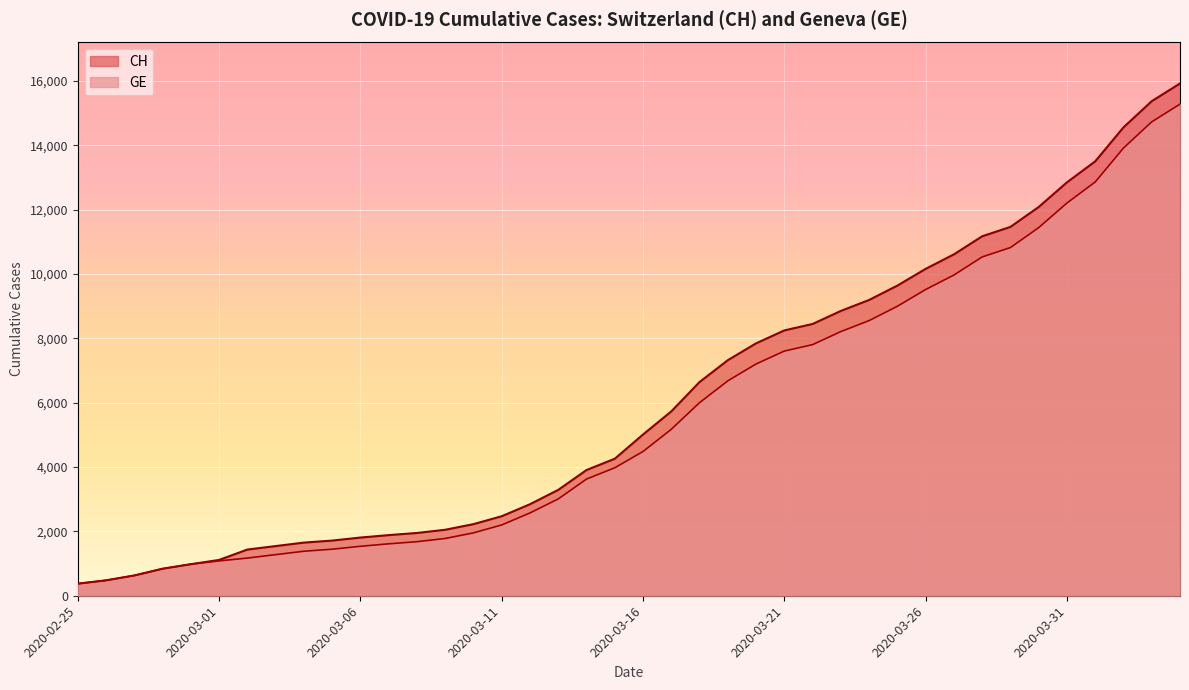

What is the maximum value for CH?

15926